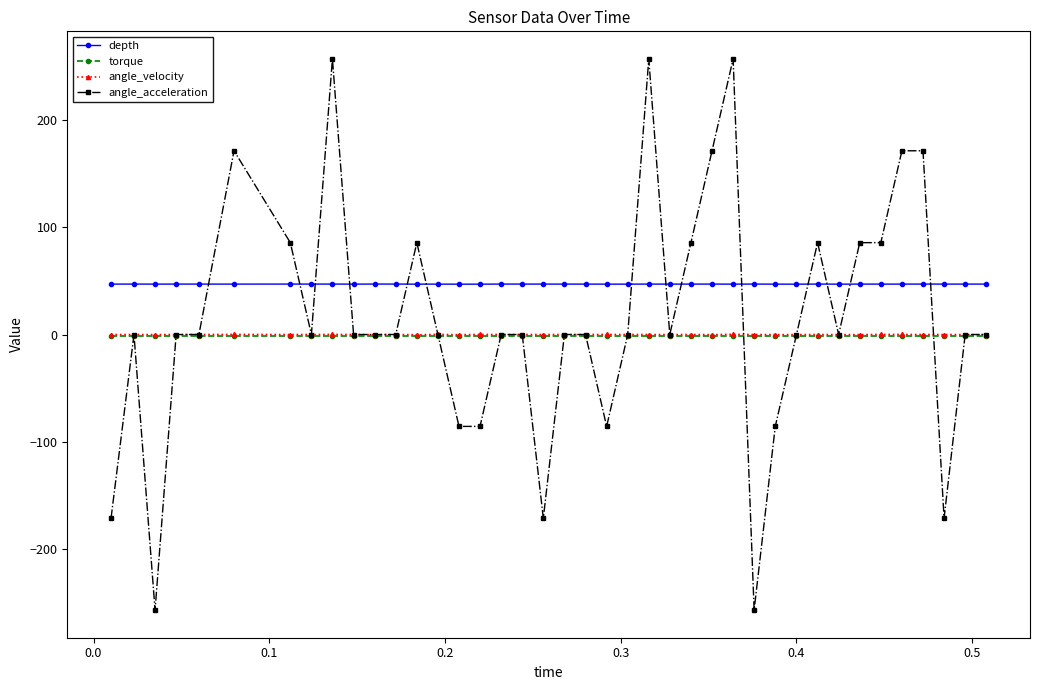

True or false: angle_velocity has more than 0 interior local peaks.

True